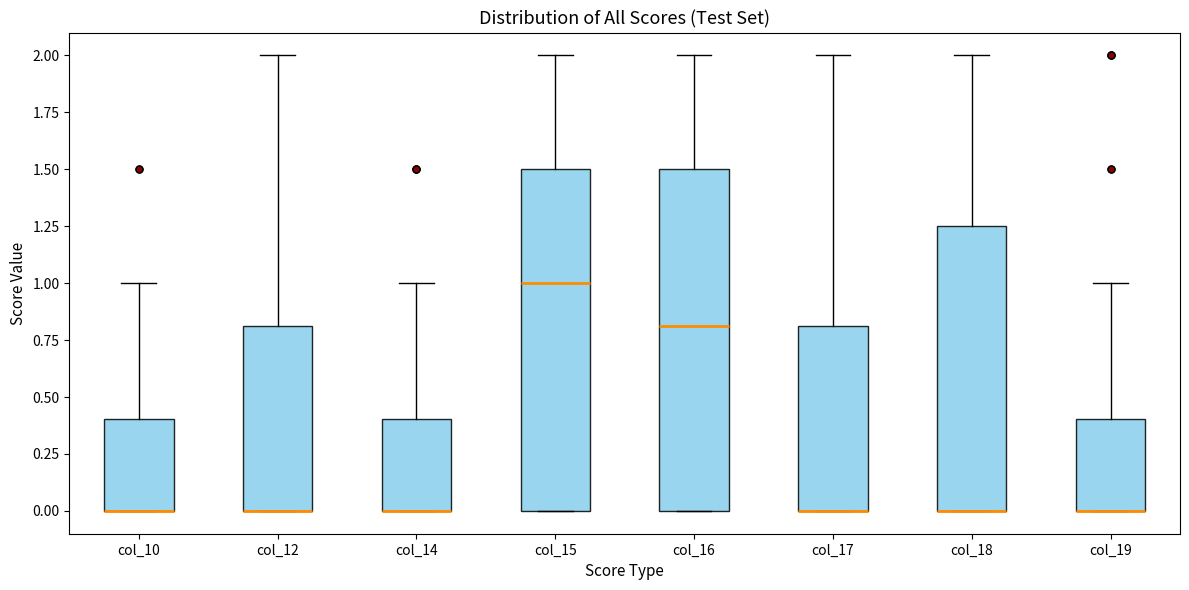

Reading left to right, transcribe this box plot: for each box, give where its median line is, the range the box spans, and where its two whiskers end, as read against the y-axis. The values are not printed on the chart, so give them approximately, as read against the axis.

col_10: median 0.00 (drawn on the box's lower edge), box 0.00 to 0.40, whiskers 0.00 to 1.00
col_12: median 0.00 (drawn on the box's lower edge), box 0.00 to 0.80, whiskers 0.00 to 2.00
col_14: median 0.00 (drawn on the box's lower edge), box 0.00 to 0.40, whiskers 0.00 to 1.00
col_15: median 1.00, box 0.00 to 1.50, whiskers 0.00 to 2.00
col_16: median 0.80, box 0.00 to 1.50, whiskers 0.00 to 2.00
col_17: median 0.00 (drawn on the box's lower edge), box 0.00 to 0.80, whiskers 0.00 to 2.00
col_18: median 0.00 (drawn on the box's lower edge), box 0.00 to 1.25, whiskers 0.00 to 2.00
col_19: median 0.00 (drawn on the box's lower edge), box 0.00 to 0.40, whiskers 0.00 to 1.00